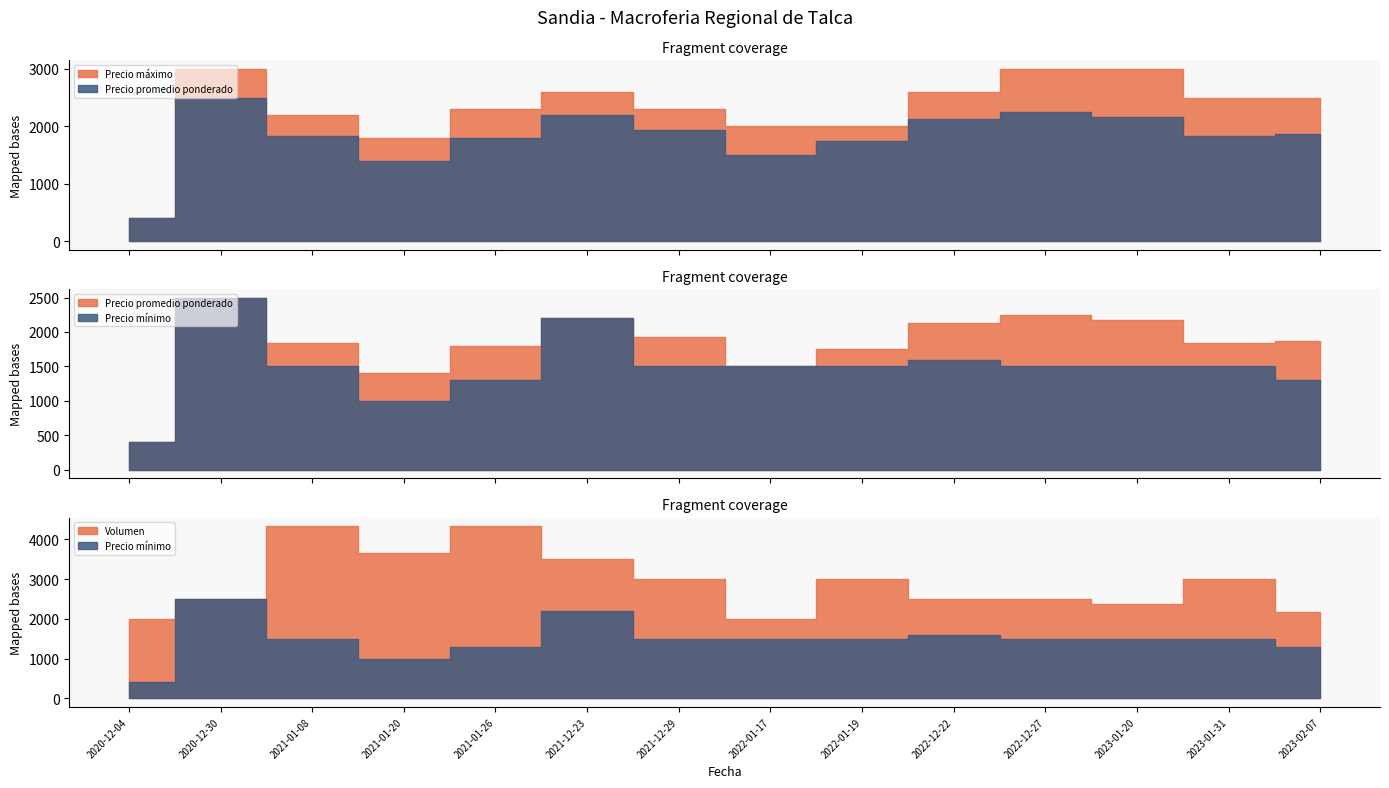

Reading right to left, transcribe all the data shown in this chart.

Precio máximo: 2500	2500	3000	3000	2600	2000	2000	2300	2600	2300	1800	2200	3000	400
Precio promedio ponderado: 1867	1833	2167	2250	2133	1750	1500	1933	2200	1800	1400	1833	2500	400
Precio mínimo: 1300	1500	1500	1500	1600	1500	1500	1500	2200	1300	1000	1500	2500	400
Volumen: 2167	3000	2367	2500	2500	3000	2000	3000	3500	4333	3667	4333	2500	2000